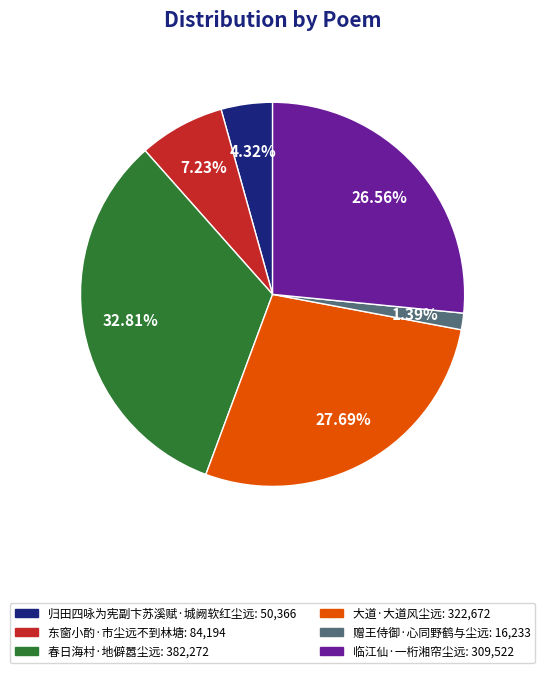

To the nearest percent, what portion does 赠王侍御·心同野鹤与尘远 represent?

1%